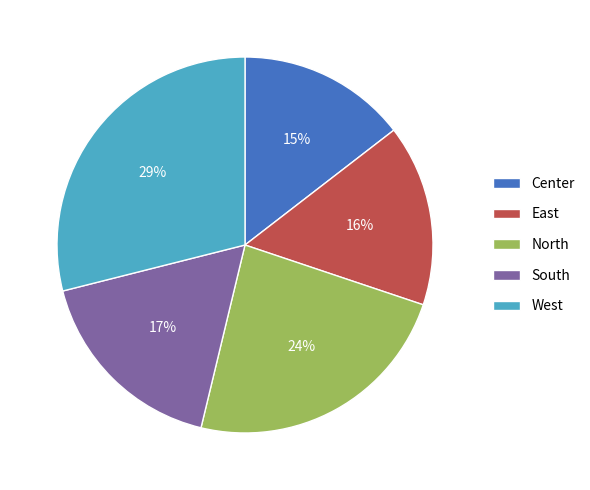

Combined, do West and Center account for over 50%?

No